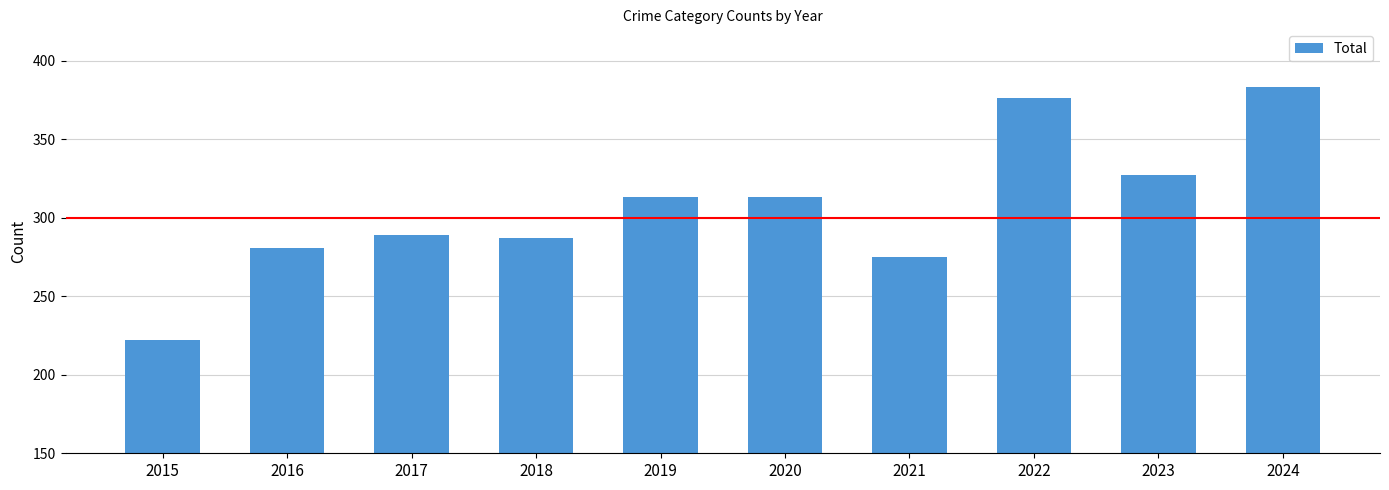

Read the value at 2021, to the nearest 50.

300